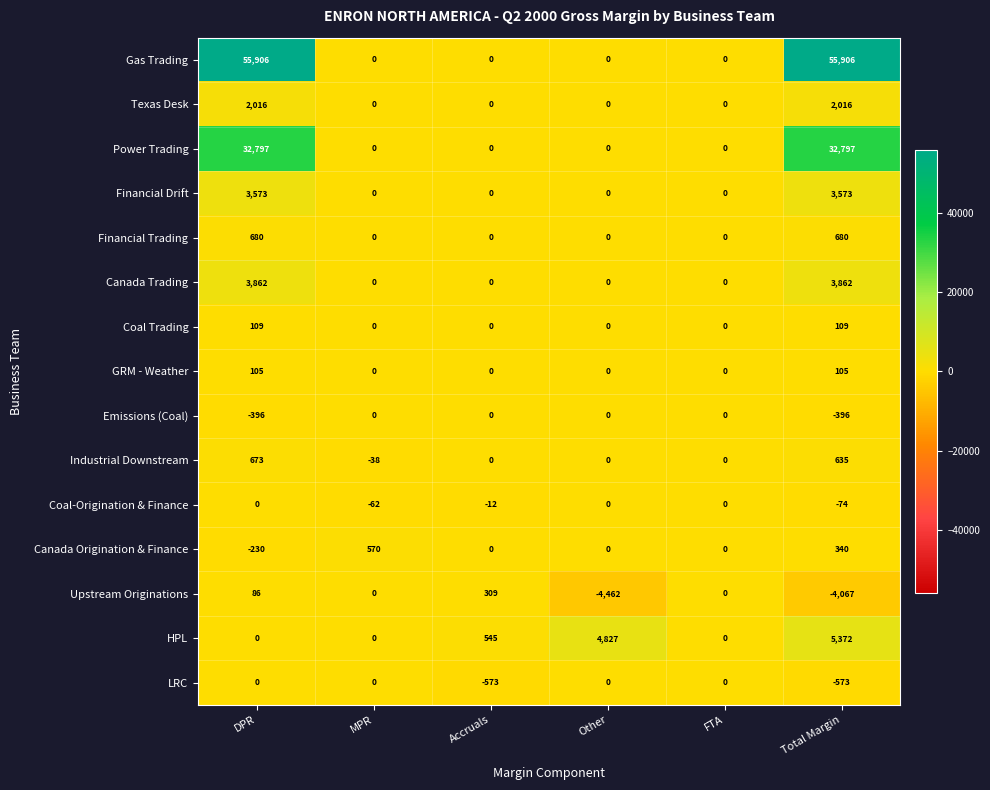

True or false: Canada Origination & Finance has a value of 558 at FTA.

False